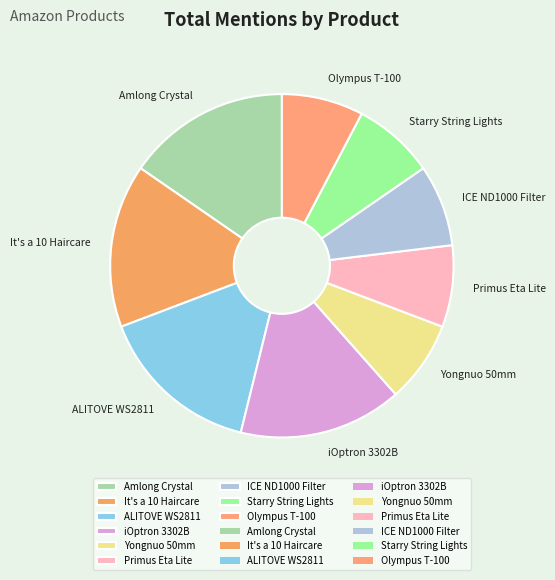

Is ALITOVE WS2811 the majority of the pie?

No